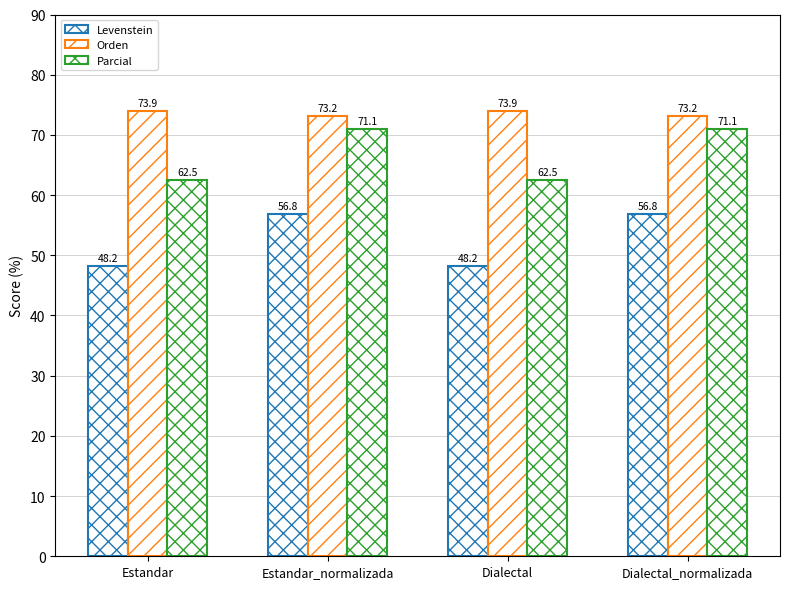

The value of Levenstein at Dialectal_normalizada is 56.8. True or false?

True